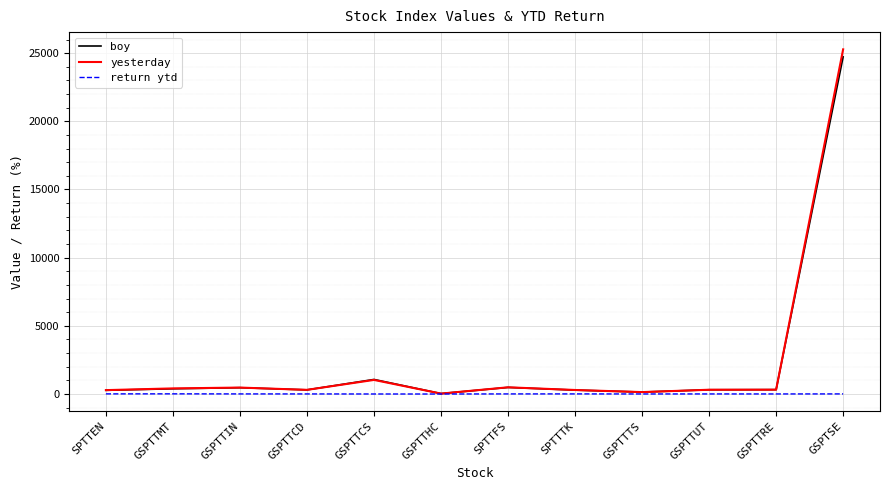

Which category has the highest value in the boy series?

GSPTSE